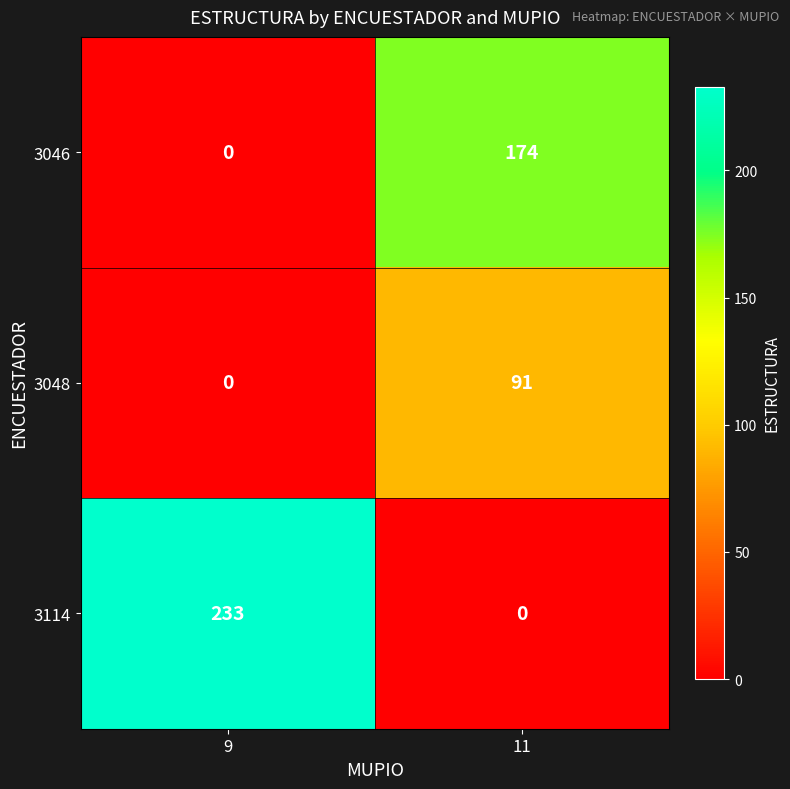

Which series has the widest spread of values?

3114